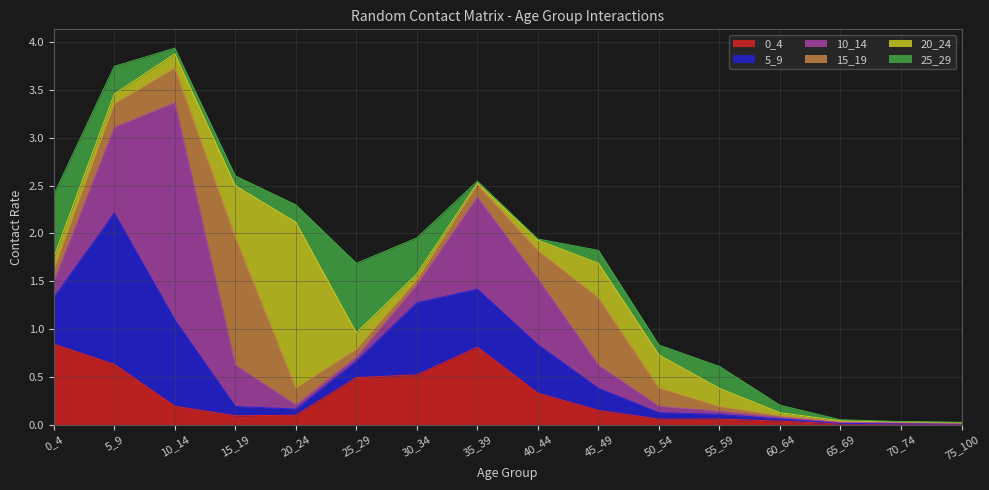

Where is the first local maximum for 5_9?

5_9